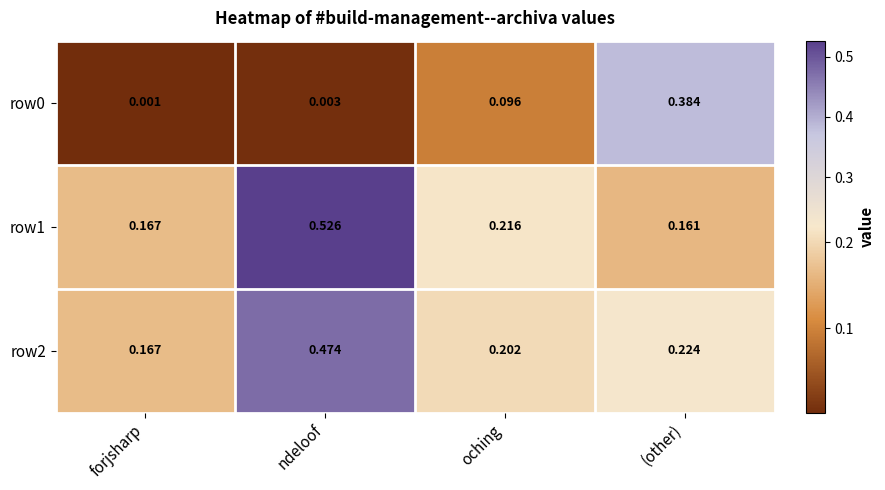

Which category has the highest value across all series?

ndeloof